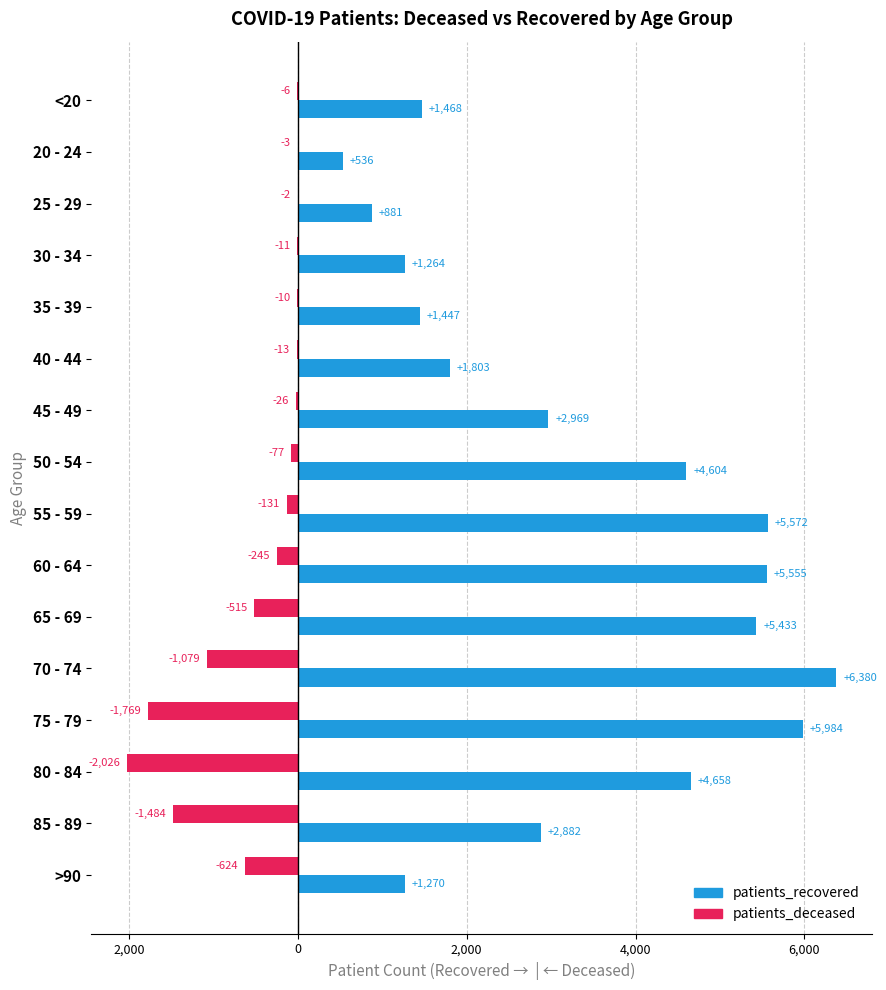

What are all the series names shown in the legend?

patients_recovered, patients_deceased